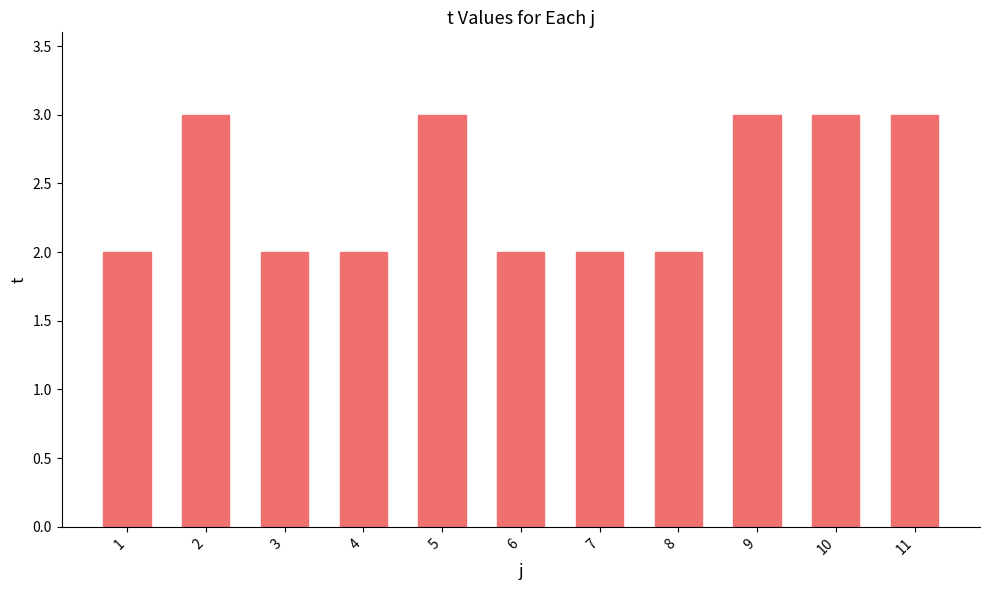

What is the value of the 10th bar from the left?

3